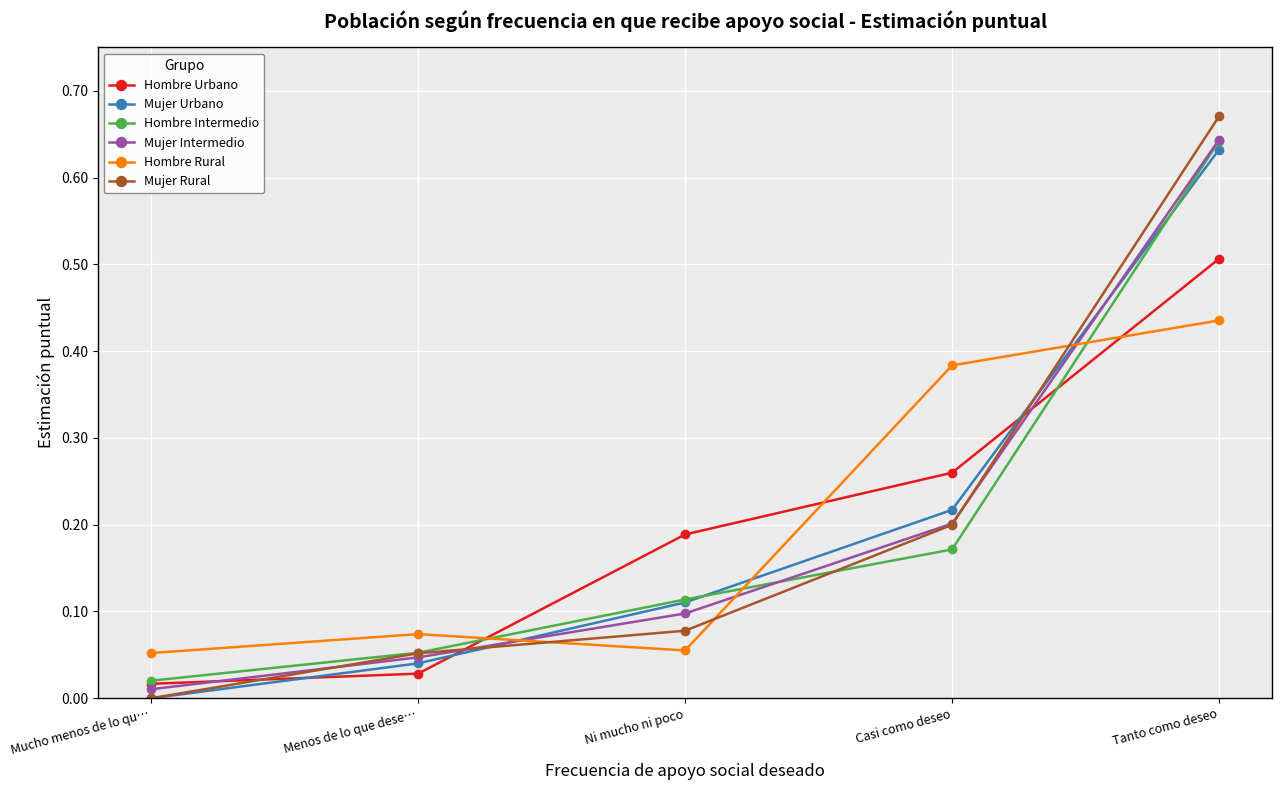

At how many categories does at least one series exceed 0?

5